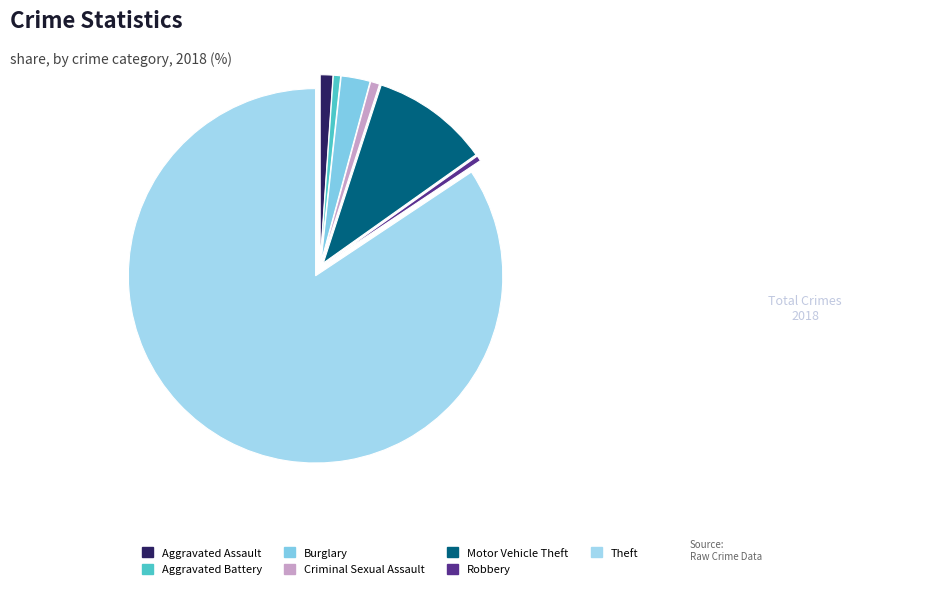

To the nearest percent, what percentage of the pie is Aggravated Battery?

1%